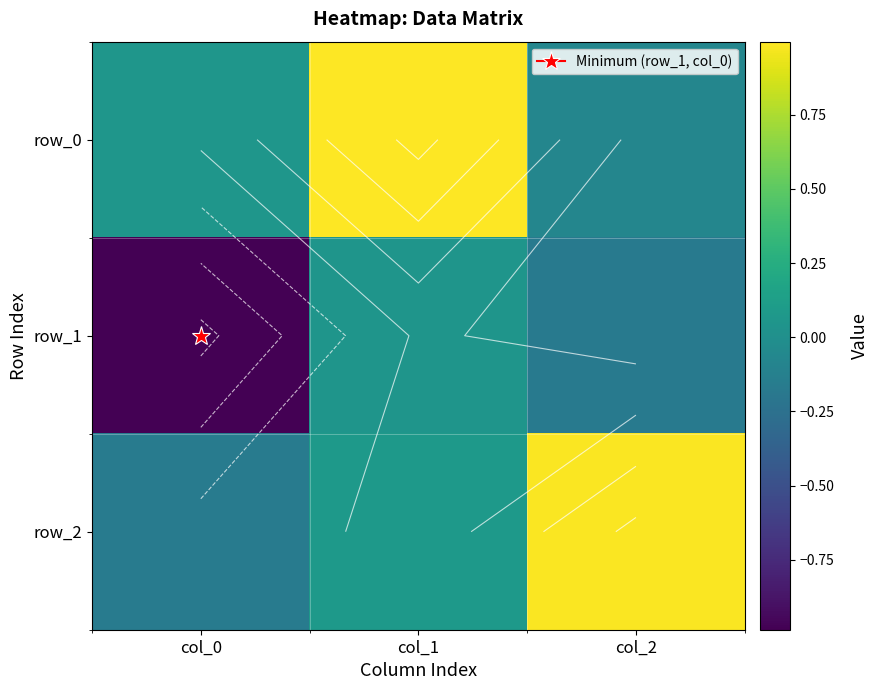

Which label corresponds to the smallest value in the chart?

col_0